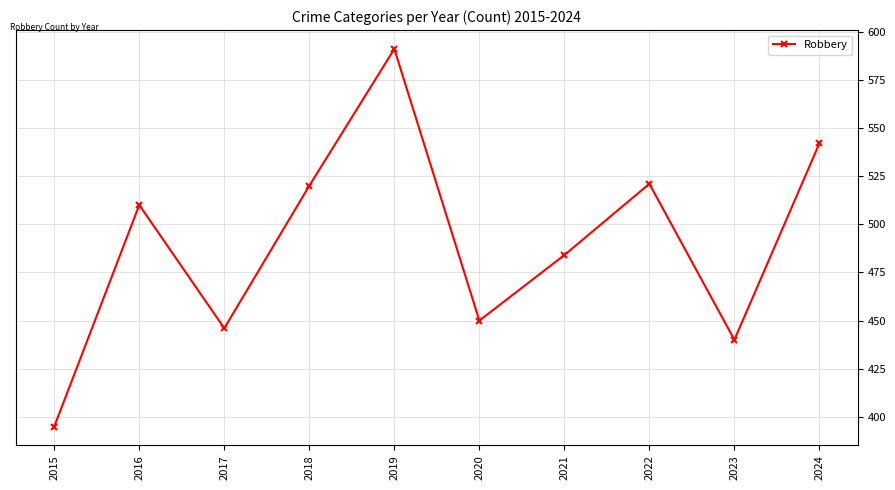

What is the sum of all values?

4899